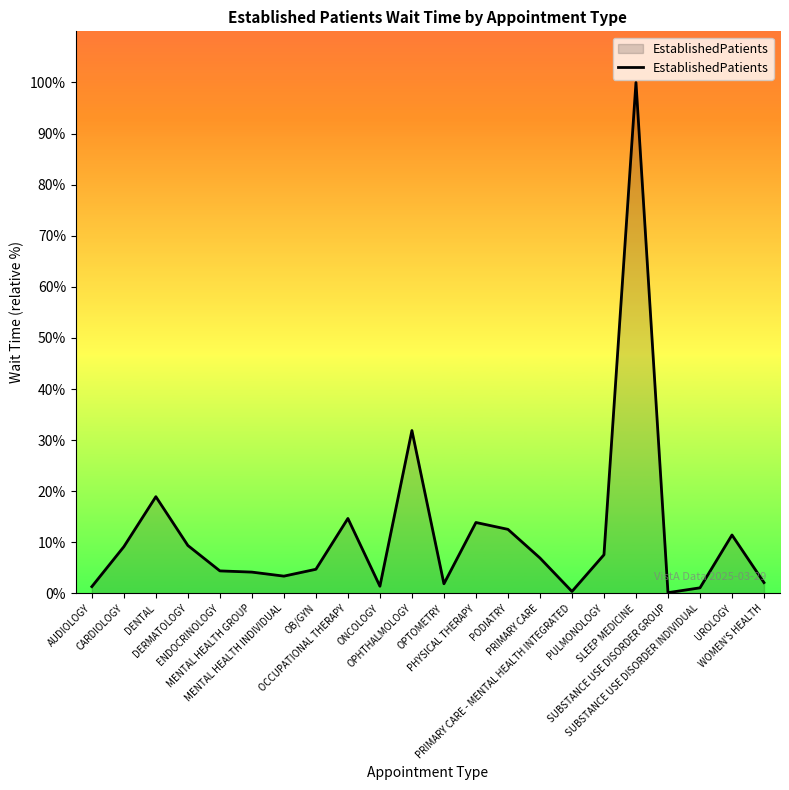

What is the difference between the maximum and minimum values?

99.8